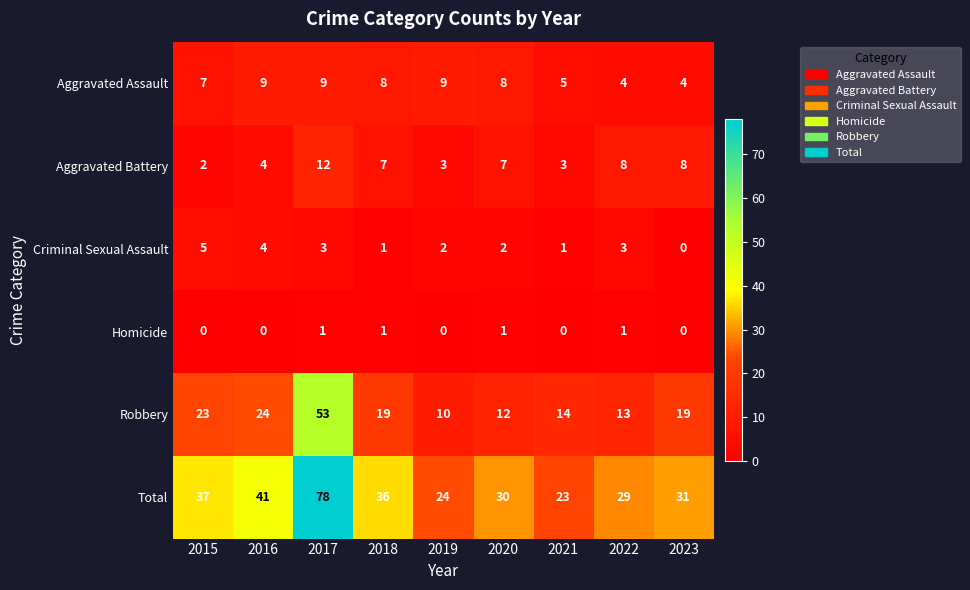

What is the difference between the maximum and minimum values in the Aggravated Battery series?

10